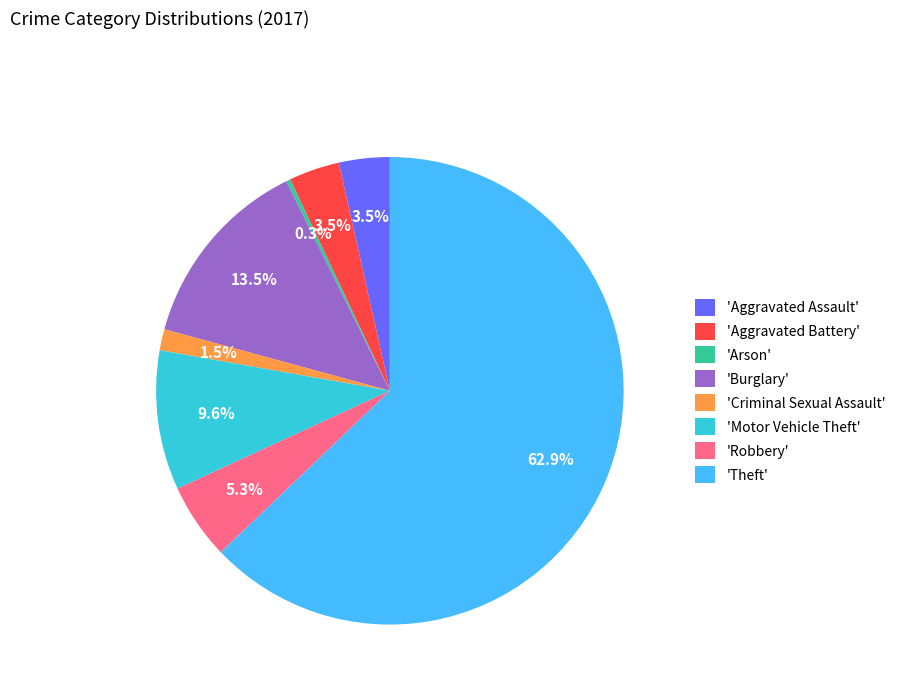

What is the ratio of the value at 'Robbery' to the value at 'Arson'?

18.0